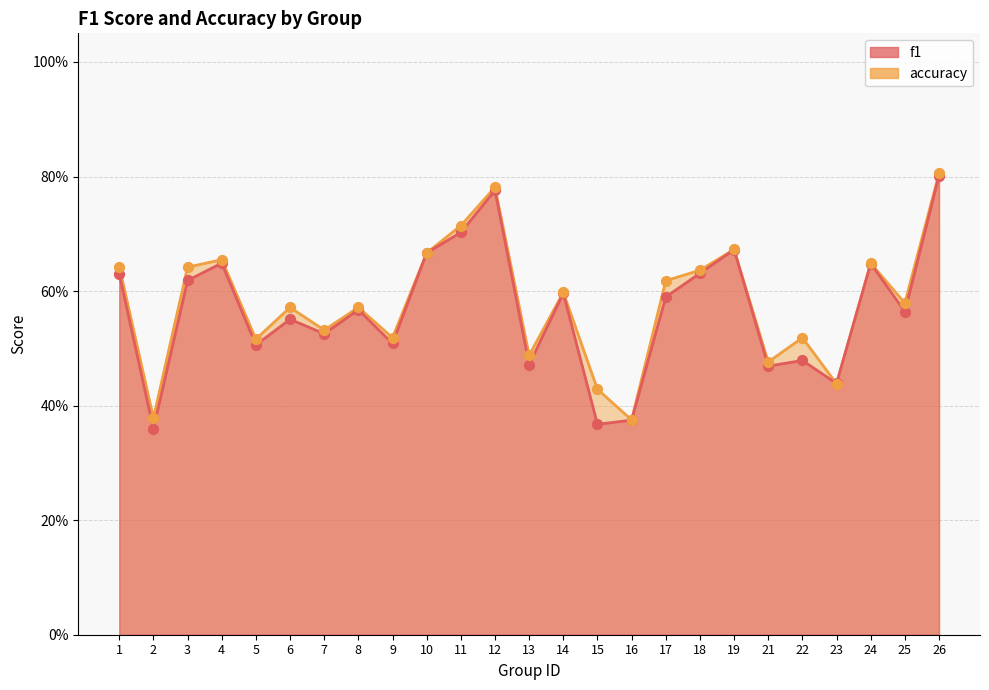

Which series has the largest total across all categories?

accuracy